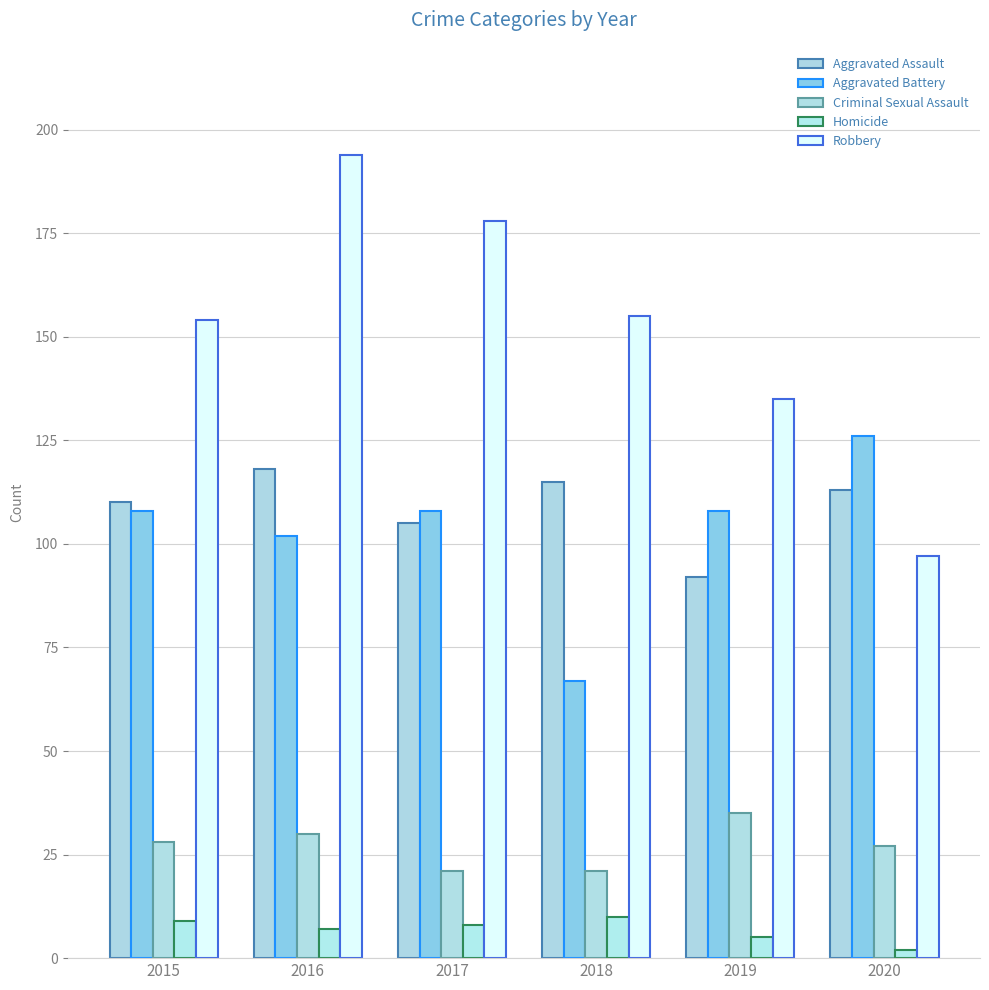

How many Robbery values are between 135 and 178?

4